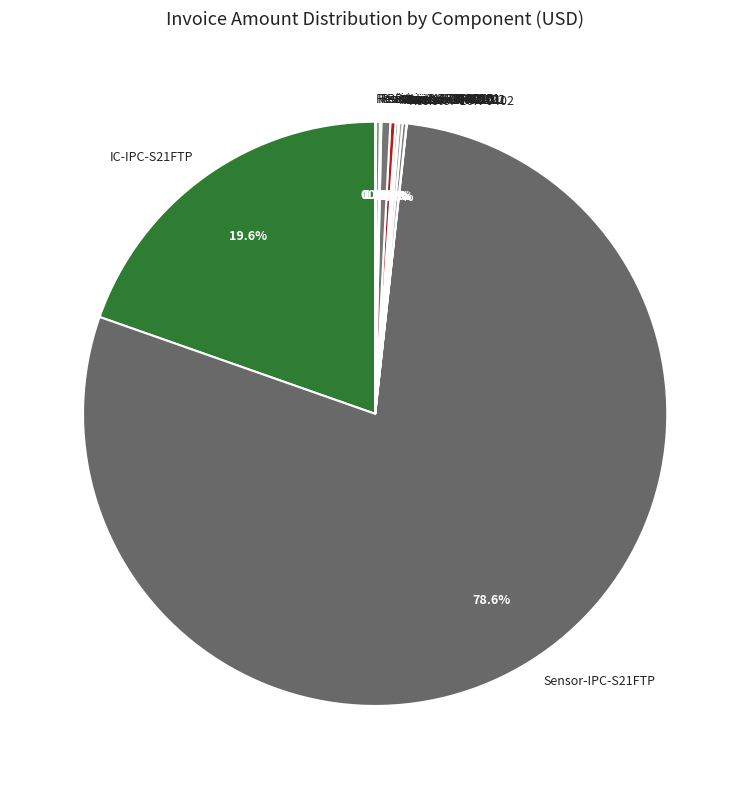

What is the largest slice in the pie chart?

Sensor-IPC-S21FTP